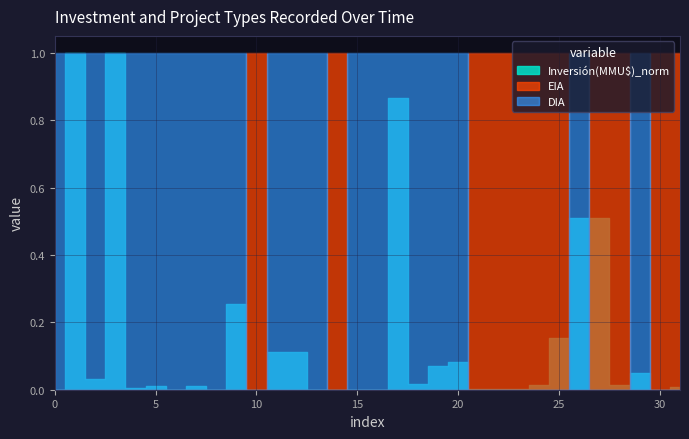

How many intersections are there between DIA and Inversión(MMU$)_norm?

6